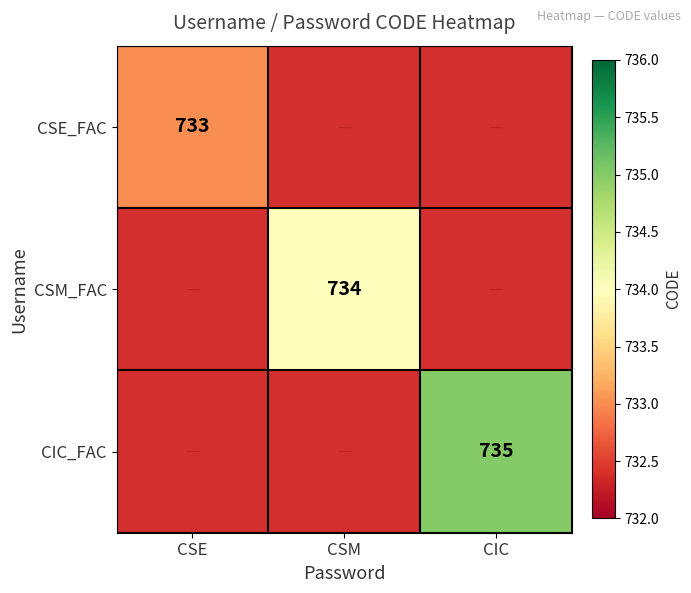

Between CIC and CSM, which is larger?

CSM